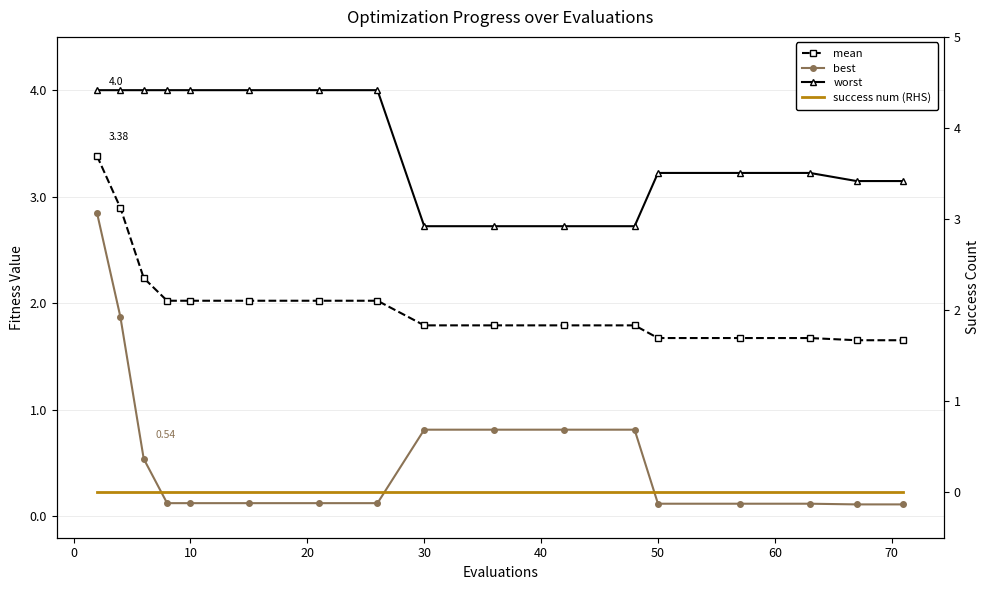

Count the number of categories in the chart.

17